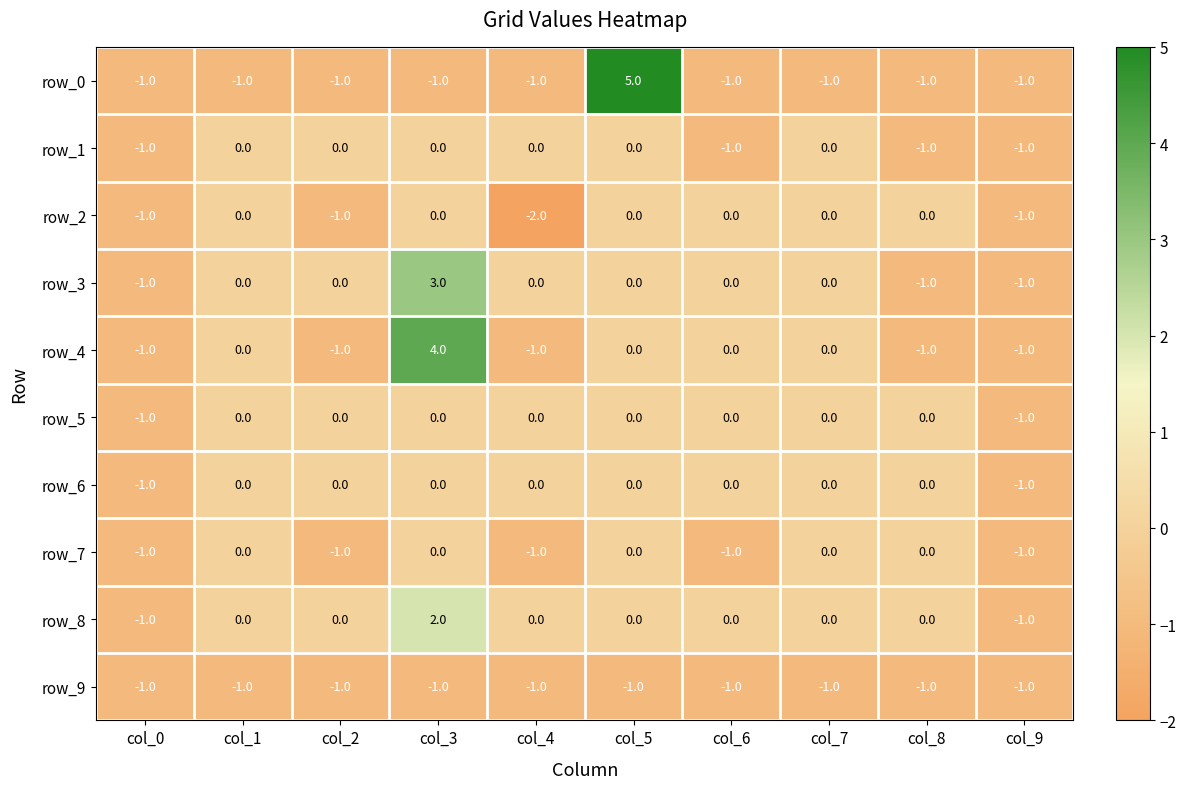

True or false: row_5 has a value of 0 at col_4.

True